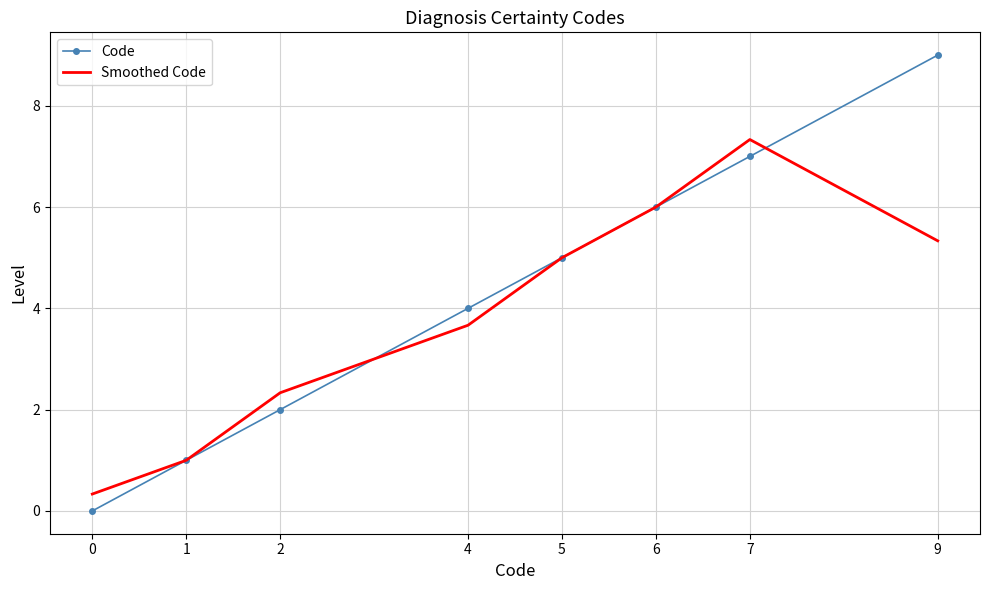

What is the total value across all series at 7?

14.3